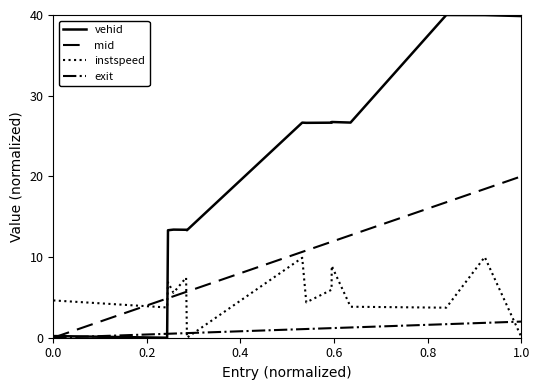

True or false: instspeed and vehid intersect in this chart.

True